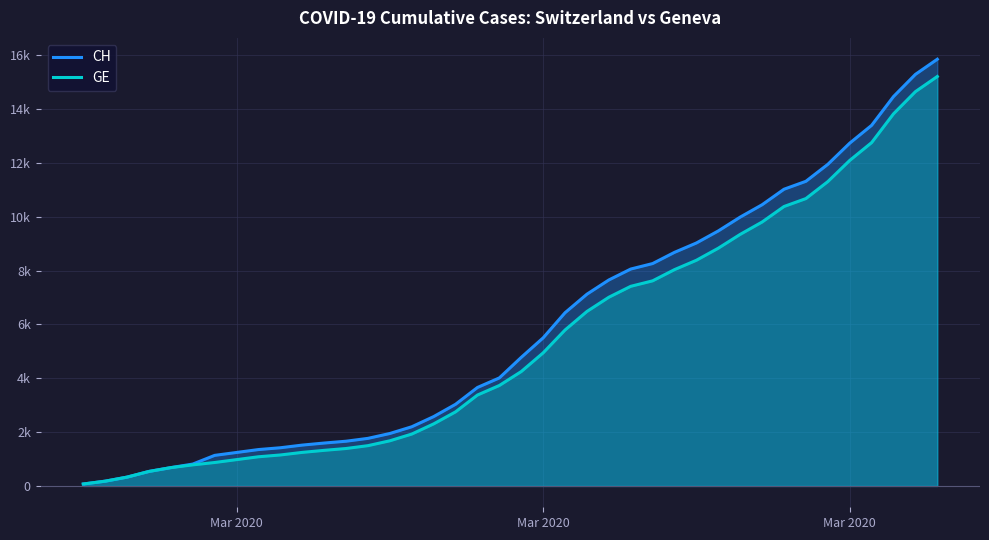

Does the chart display data point markers on the line(s)?

No